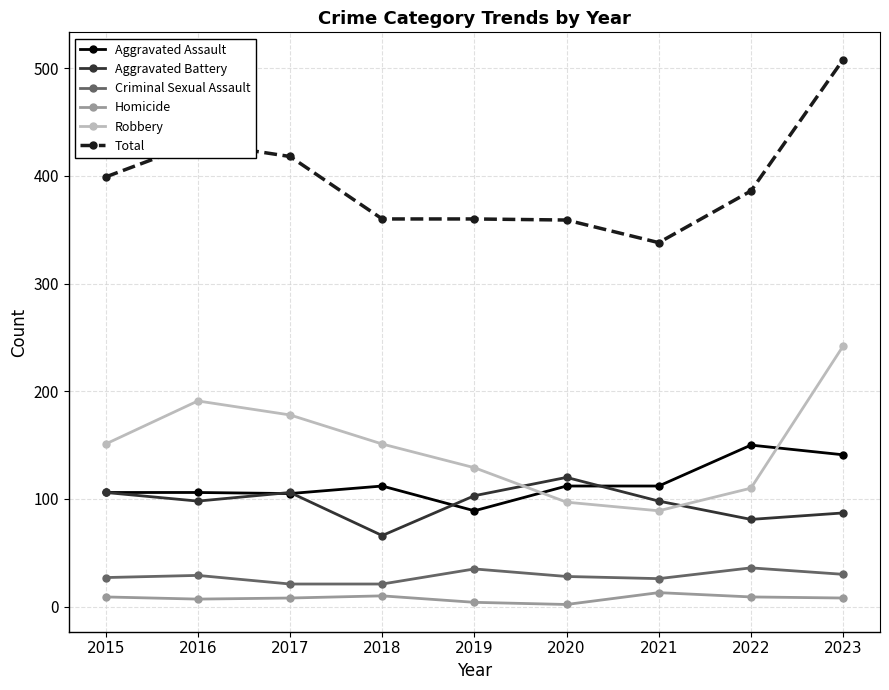

Which series has the widest spread of values?

Total